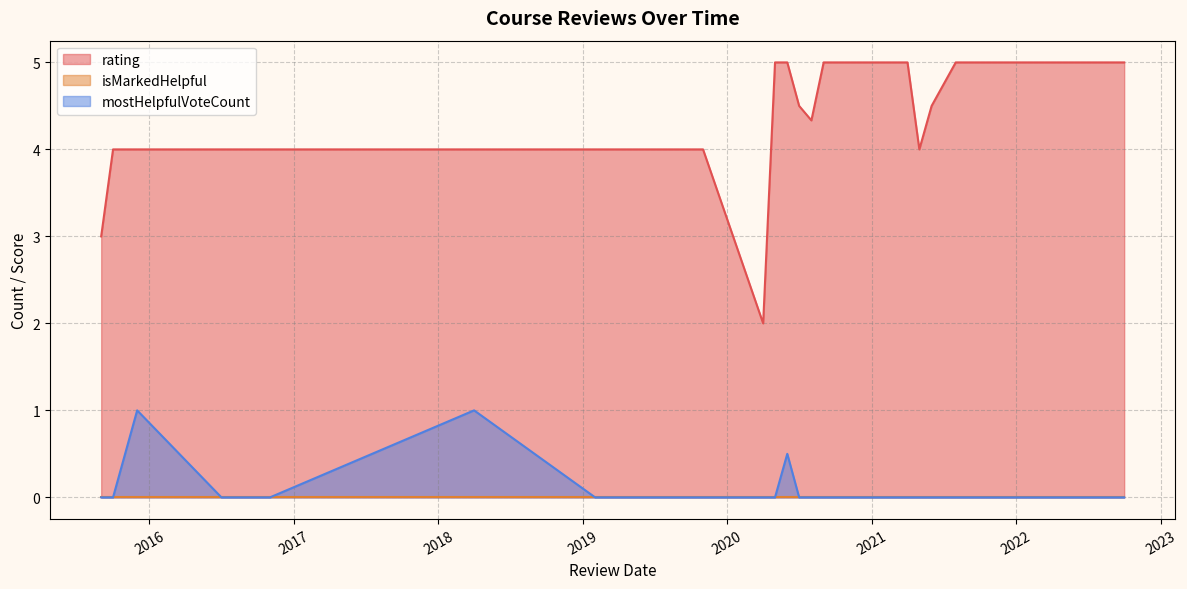

How many data points in mostHelpfulVoteCount are above 0?

3